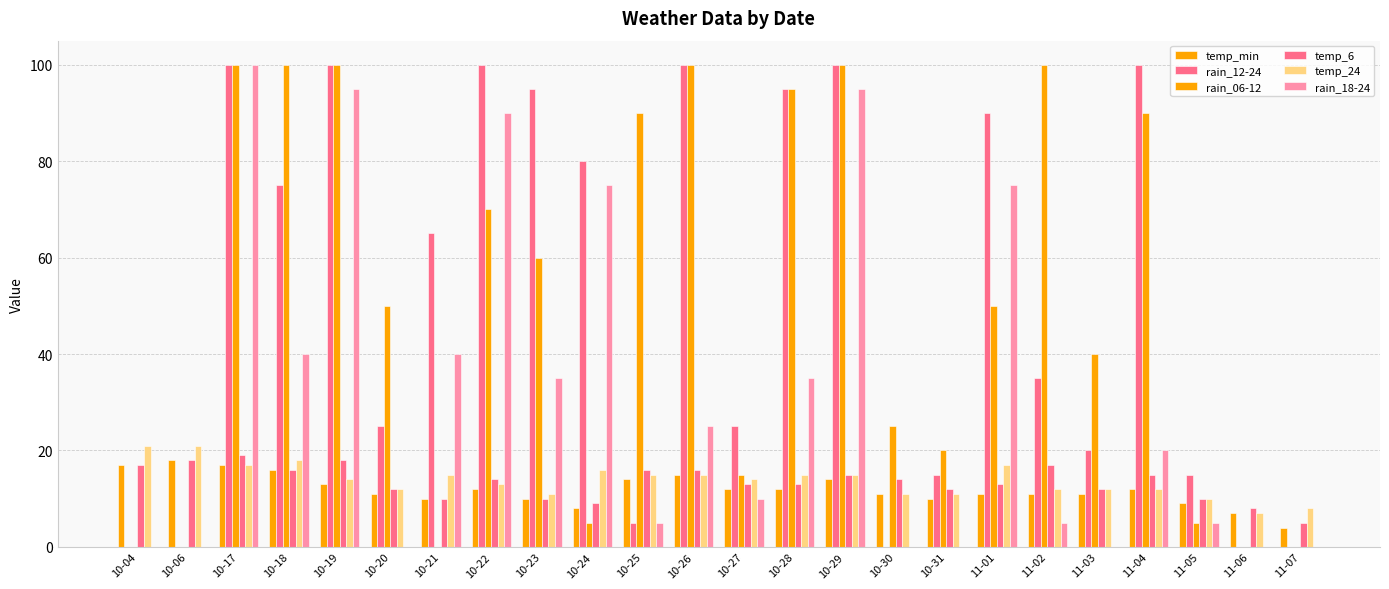

How many data points does each series have?

24